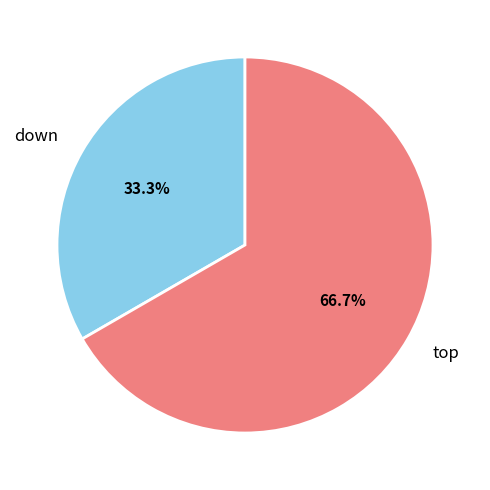

What is the largest slice in the pie chart?

top